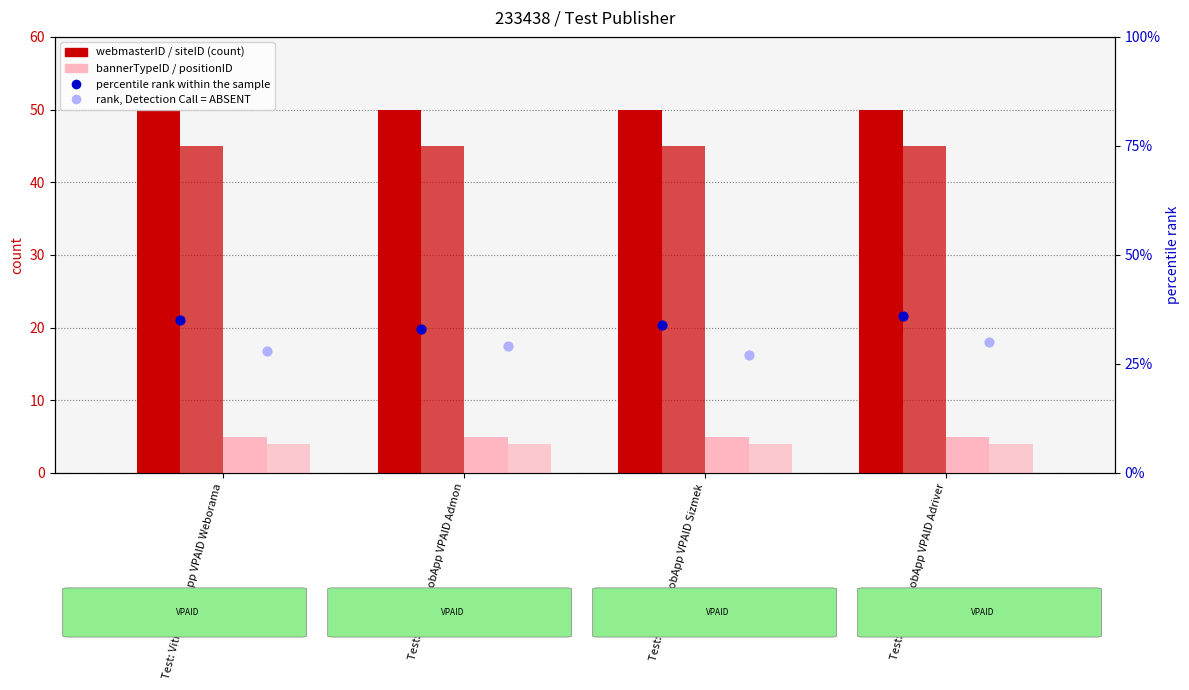

Is the value of webmasterID at Test: Vitrina mobApp VPAID Adriver greater than the value of percentile rank within the sample at Test: Vitrina mobApp VPAID Adriver?

Yes